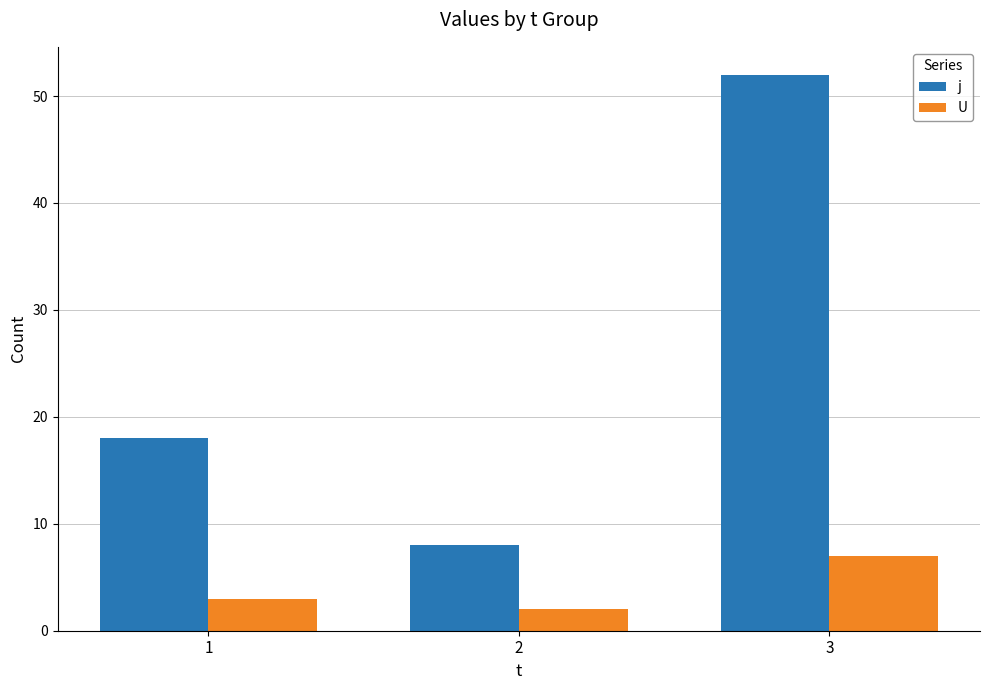

What is the average value of the j series?

26